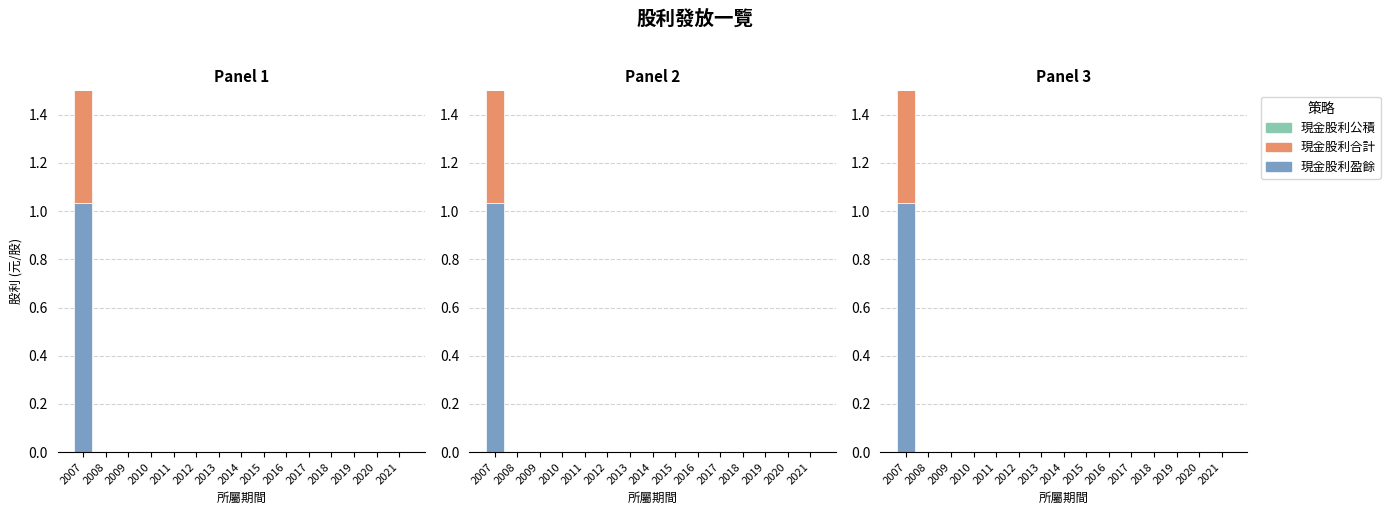

What is the value of the 現金股利盈餘 bar at the 1st from the left?

1.0